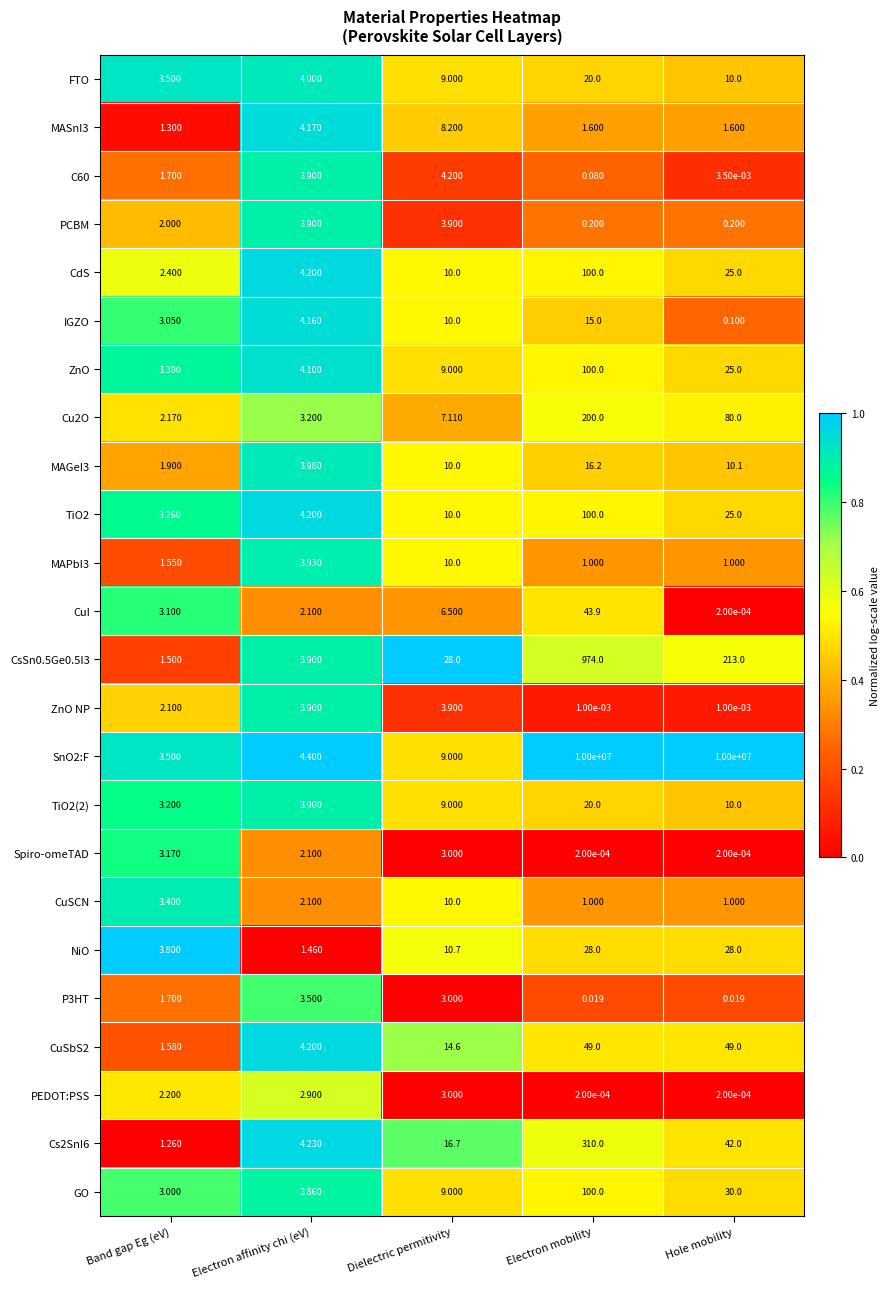

Where is CuSbS2 nearest to the value 25?

Dielectric permitivity